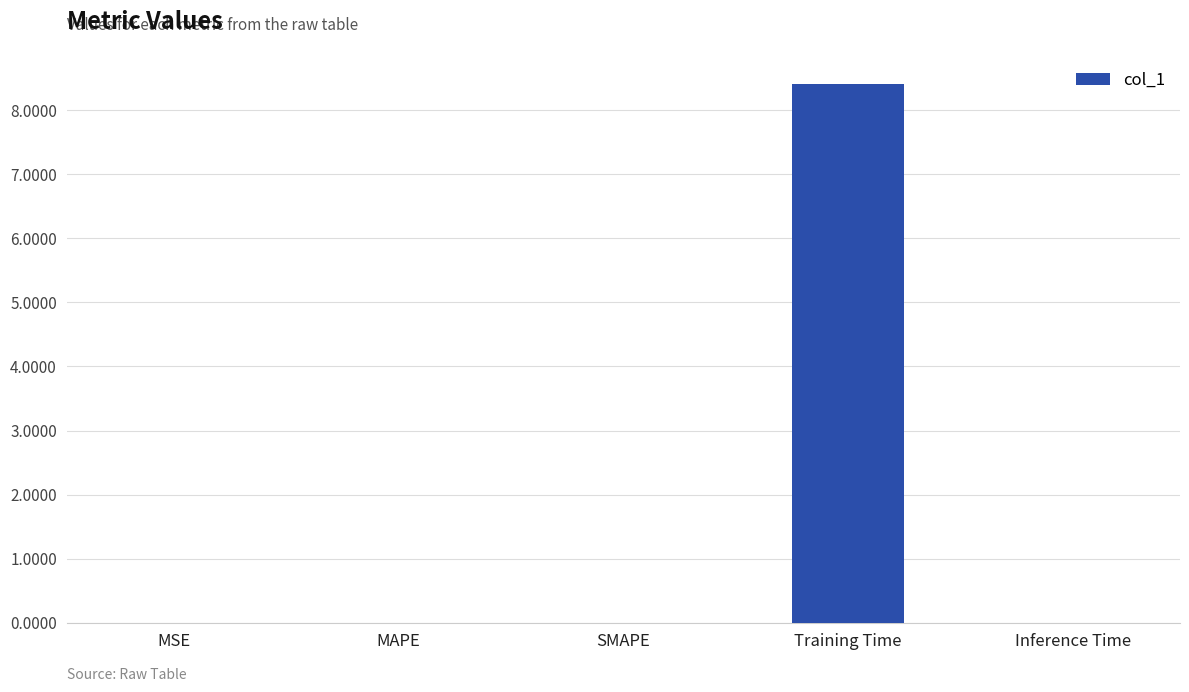

Does the chart contain stacked bars?

No